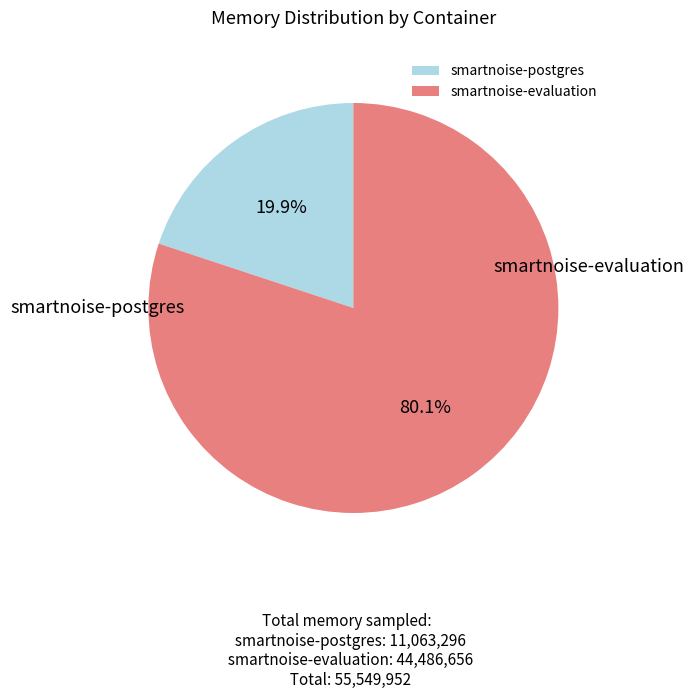

What percentage is the smartnoise-postgres slice, to the nearest percent?

20%